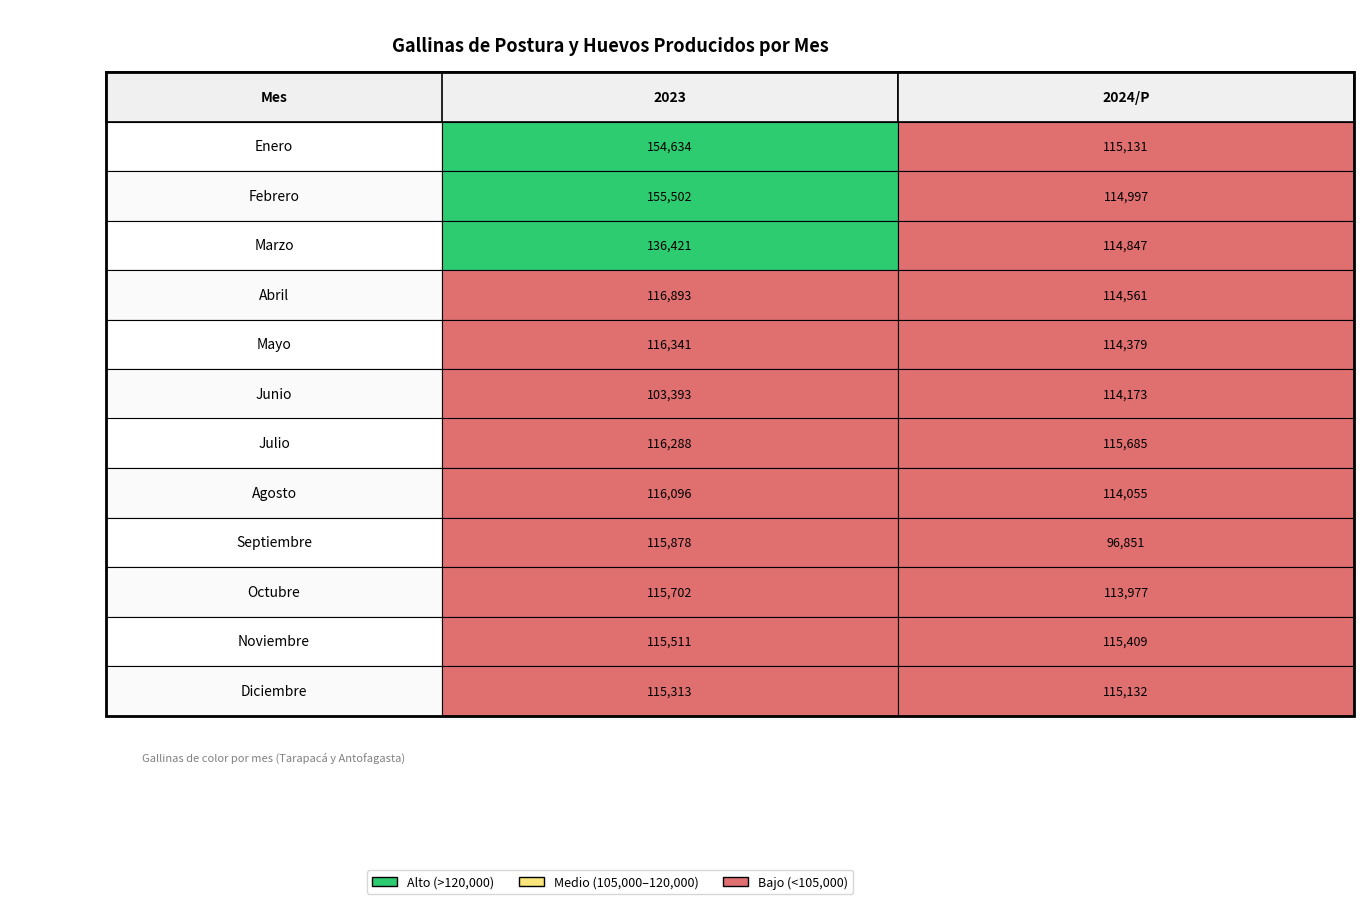

What is the difference between the second highest and minimum values in the 2024/P series?

18558